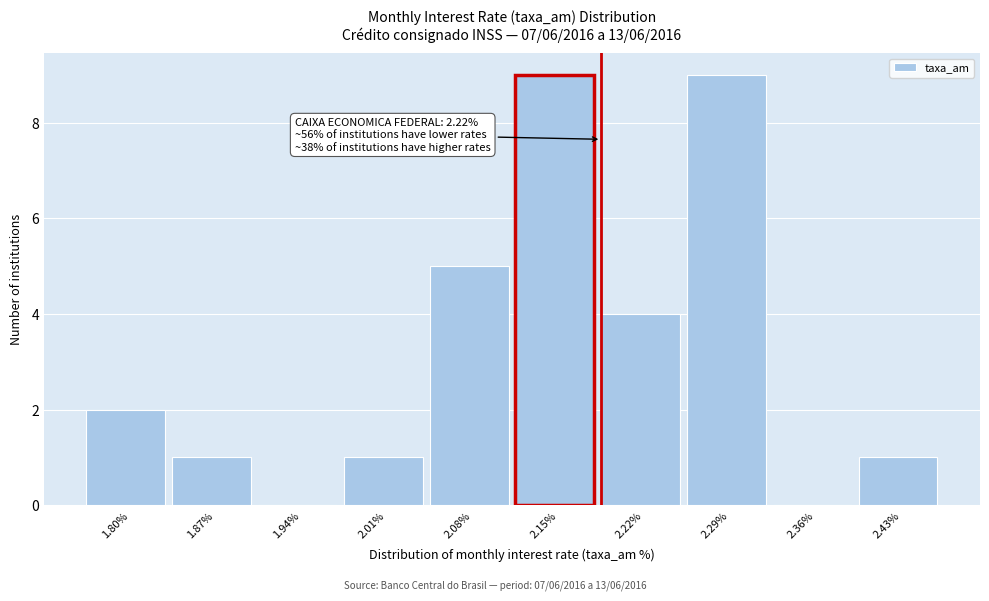

Reading left to right, extract all data points from this chart.

1.80%=2	1.87%=1	1.94%=0	2.01%=1	2.08%=5	2.15%=9	2.22%=4	2.29%=9	2.36%=0	2.43%=1